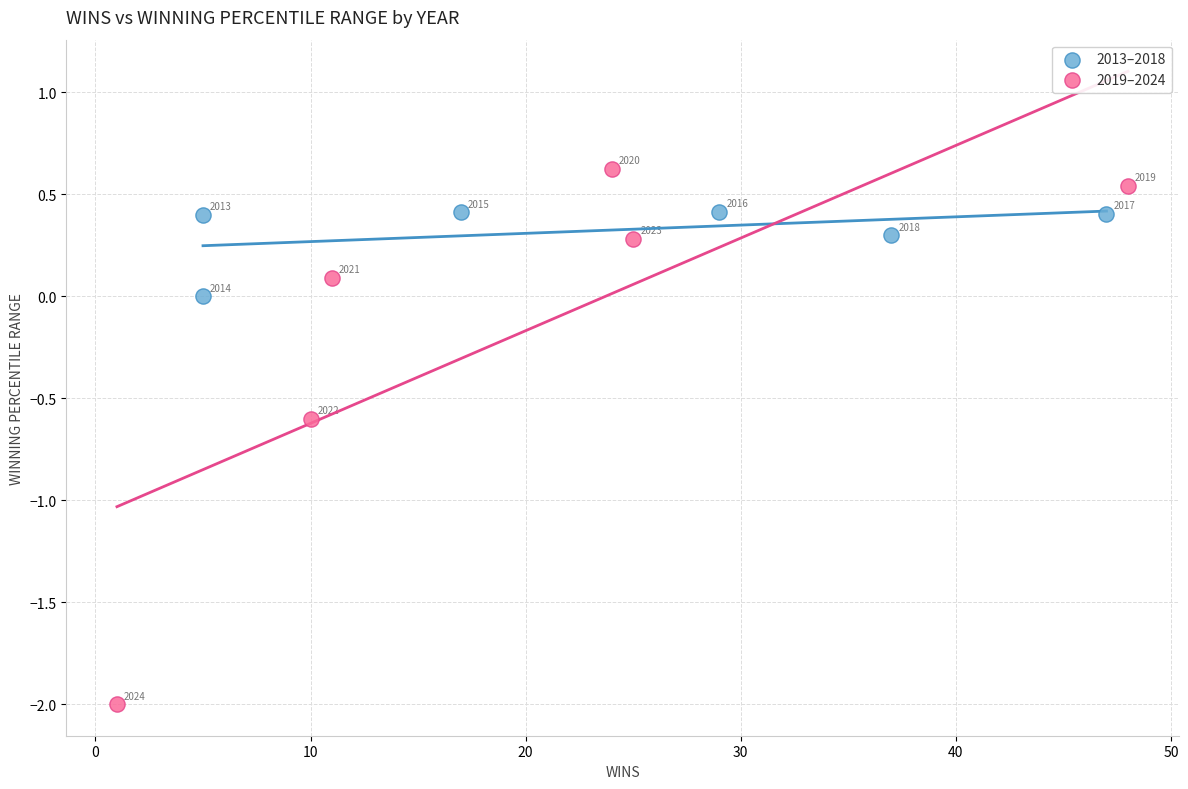

Which series contains the lowest Y value?

2019–2024